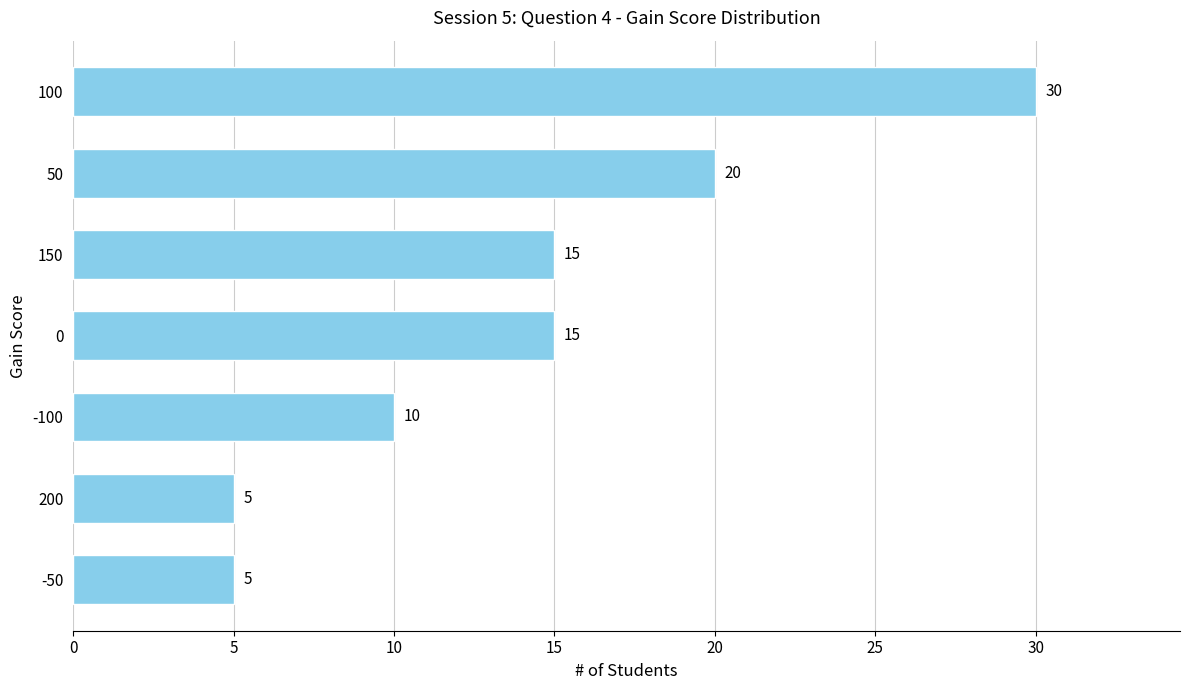

What is the greatest value displayed?

30